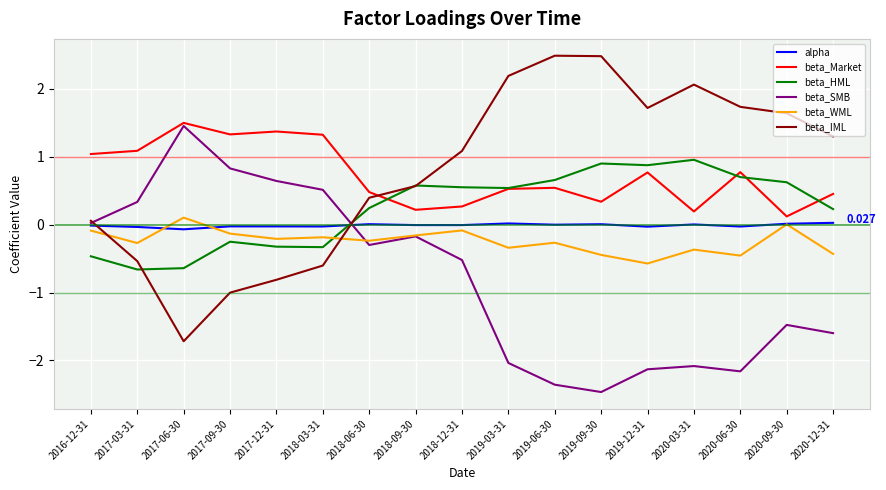

Count the number of data series in this chart.

6